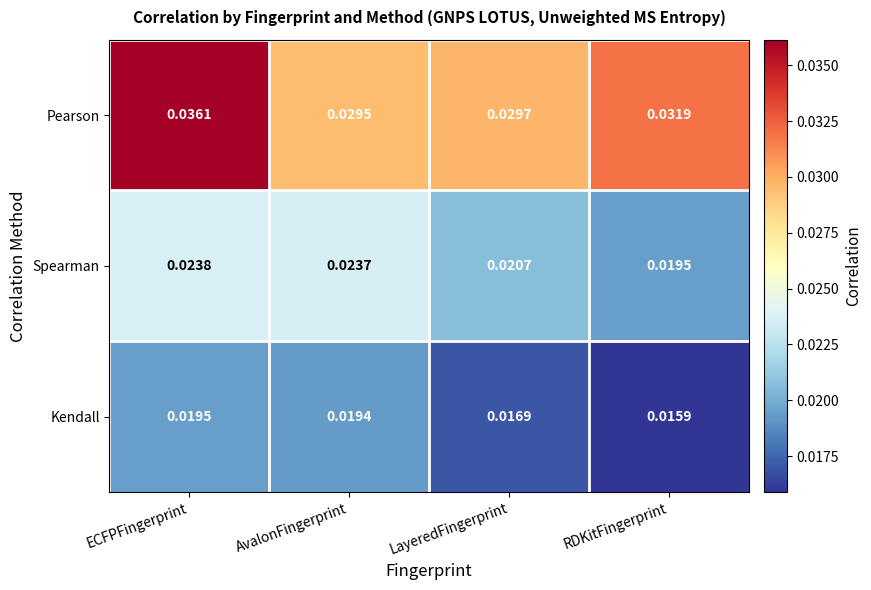

Which series has the widest spread of values?

Pearson